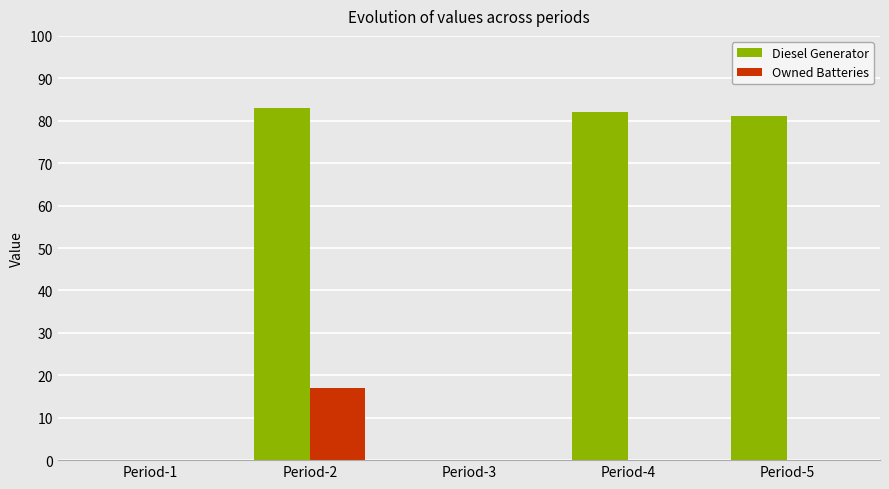

Does the chart contain stacked bars?

No